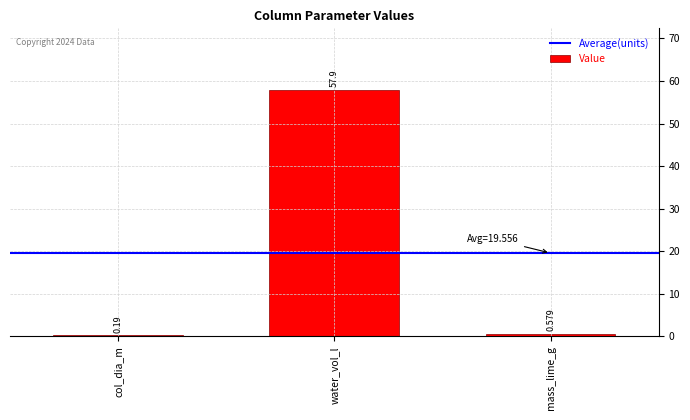

Is it true that the value at water_vol_l is 21.8?

False